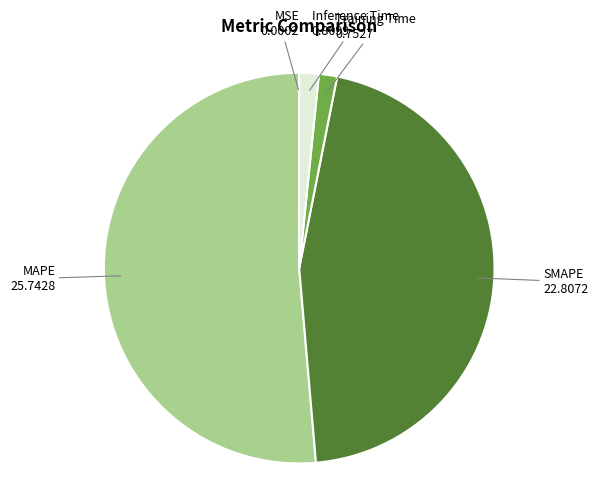

Is there any slice that represents more than half of the pie?

Yes